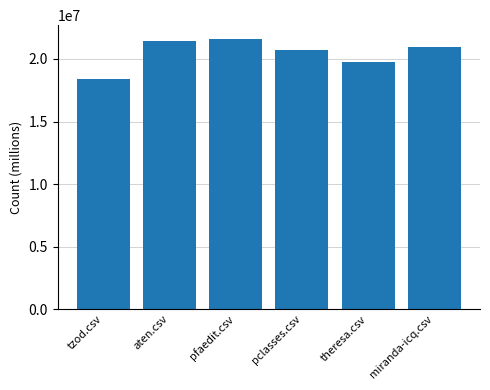

What is the value of the 5th bar from the left?

19764705.9